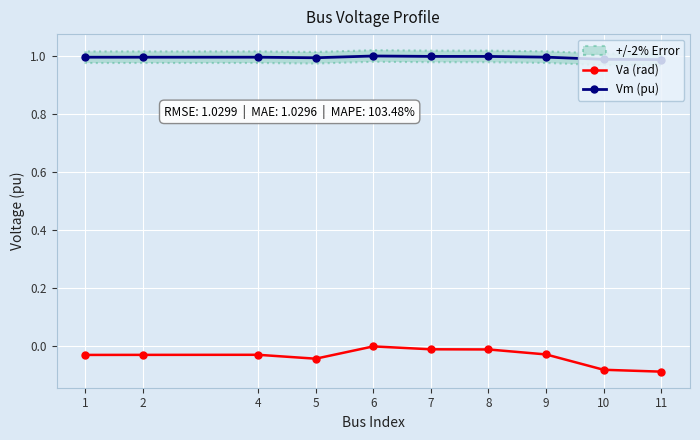

Rank the series by their maximum value, from highest to lowest.

Vm (pu), Va (rad)